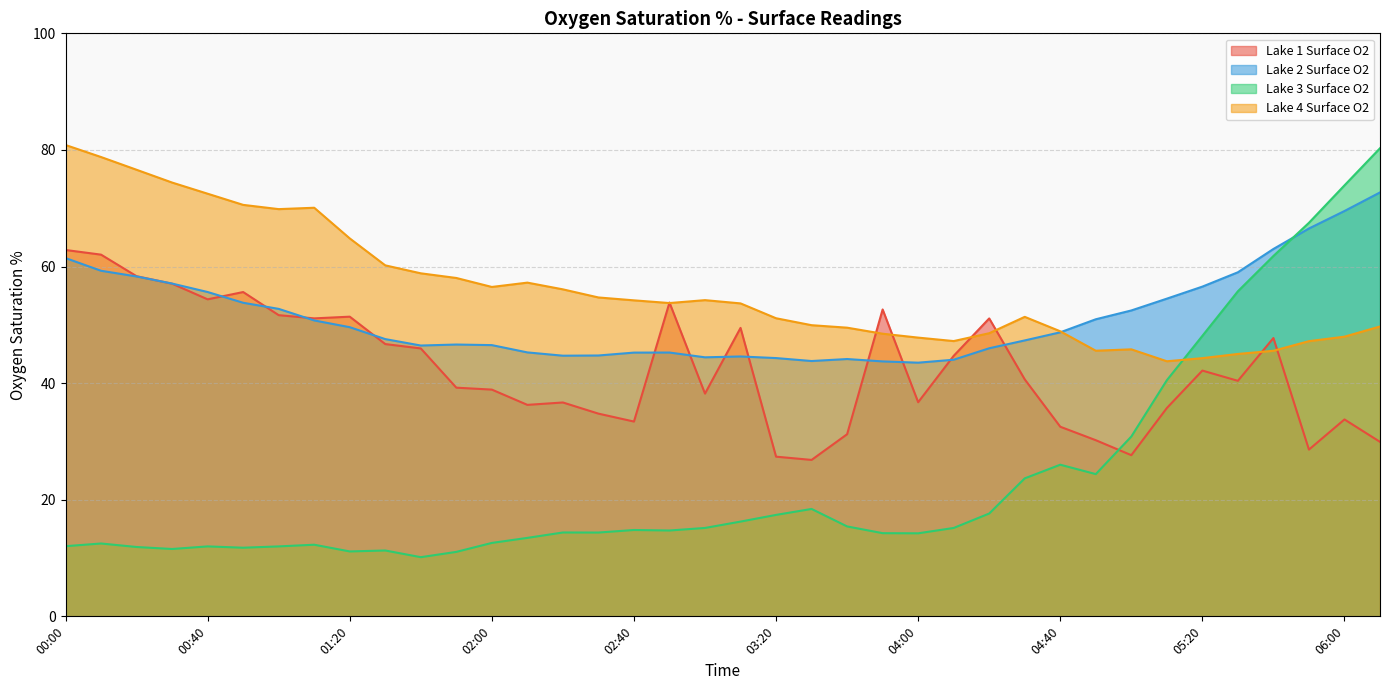

What are all the series names shown in the legend?

Lake 1 Surface O2, Lake 2 Surface O2, Lake 3 Surface O2, Lake 4 Surface O2